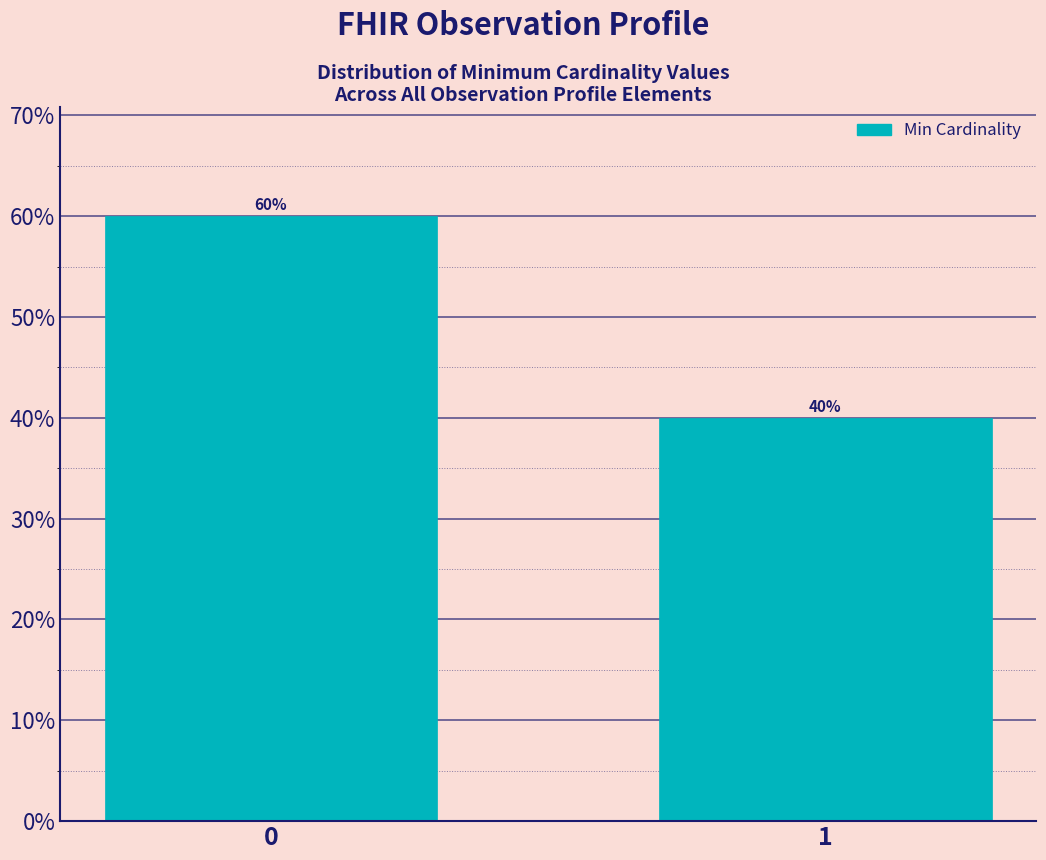

Reading right to left, what are all the values shown in this chart?

1=40	0=60